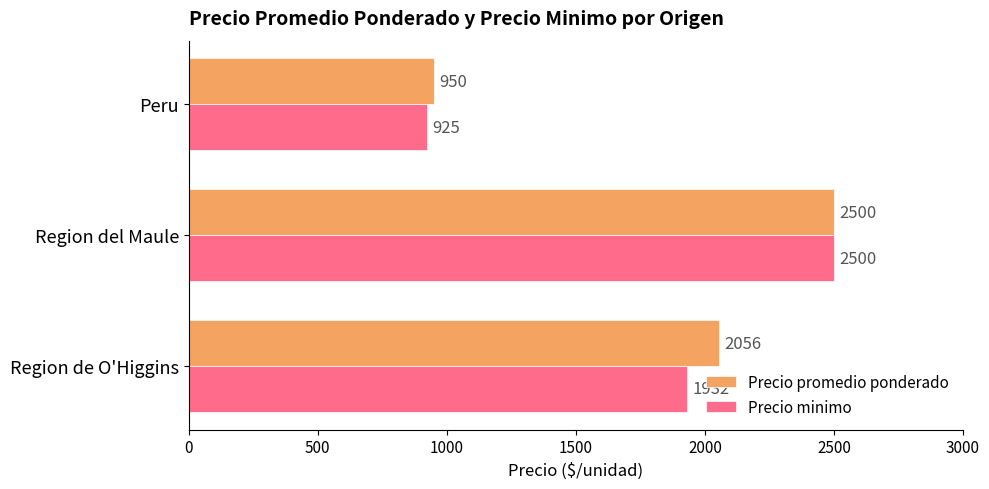

What is the spread (max minus min) of values at Peru?

25